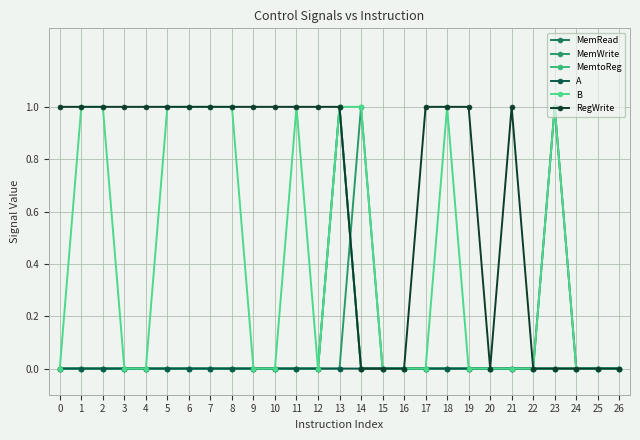

The value of MemtoReg at 11 is -1. True or false?

False